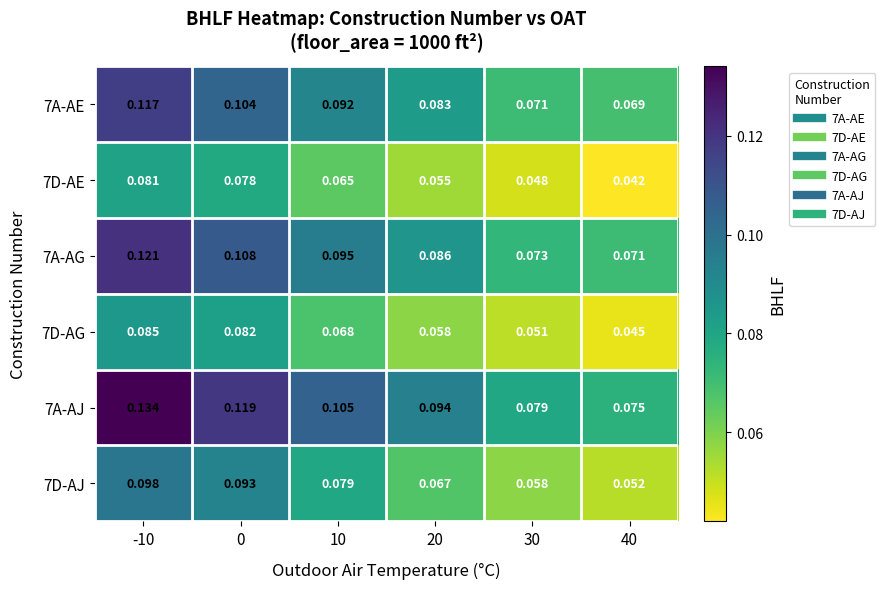

Is the value of 7A-AJ at 30 greater than the value of 7D-AG at 0?

No